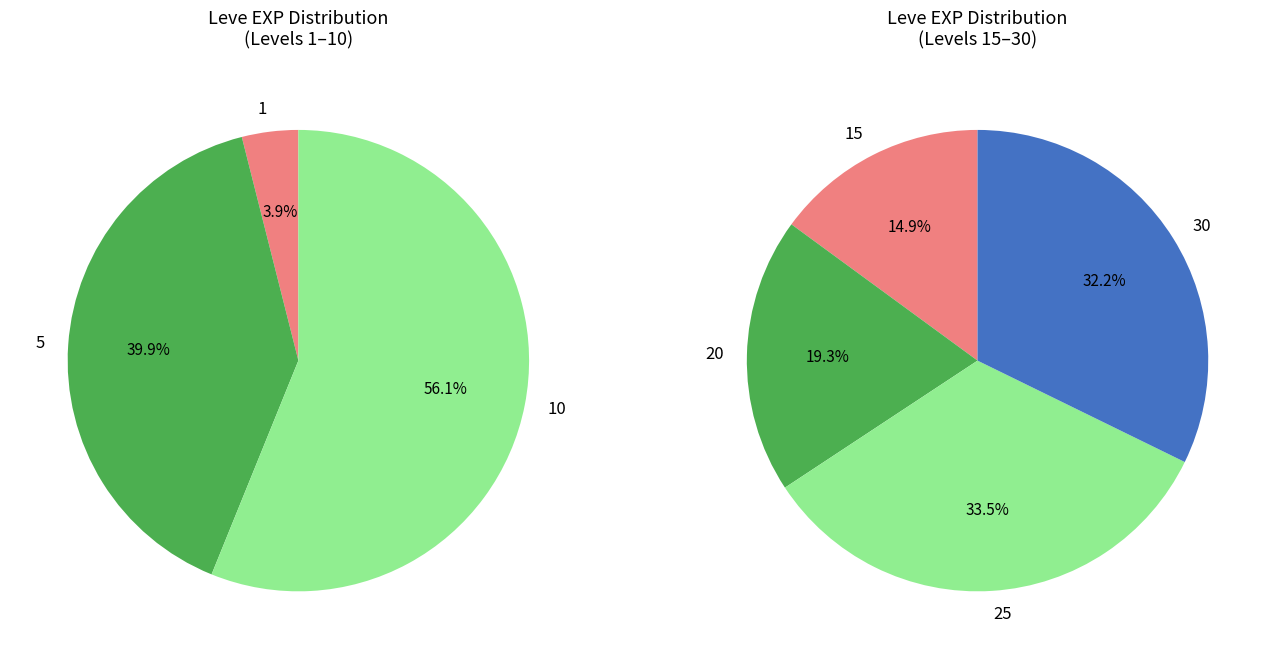

True or false: 1 accounts for 1% of the total.

False